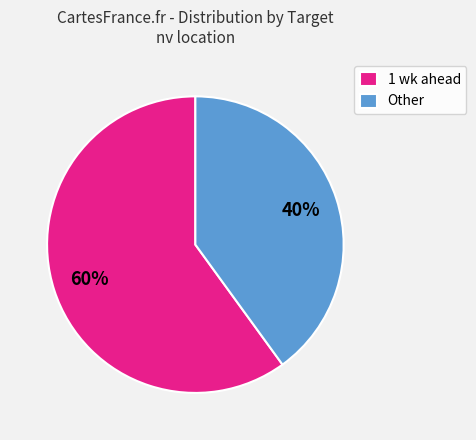

Rank the categories by value from lowest to highest.

Other, 1 wk ahead